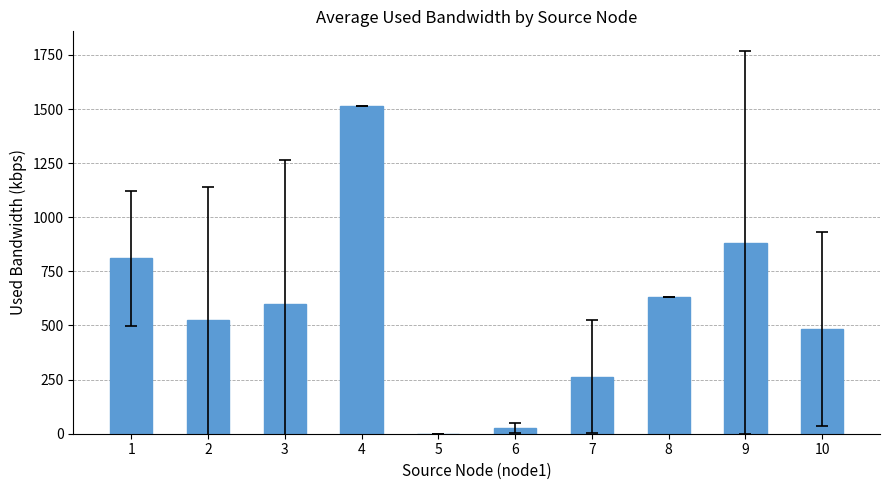

What is the change in value from 3 to 7?

-333.7